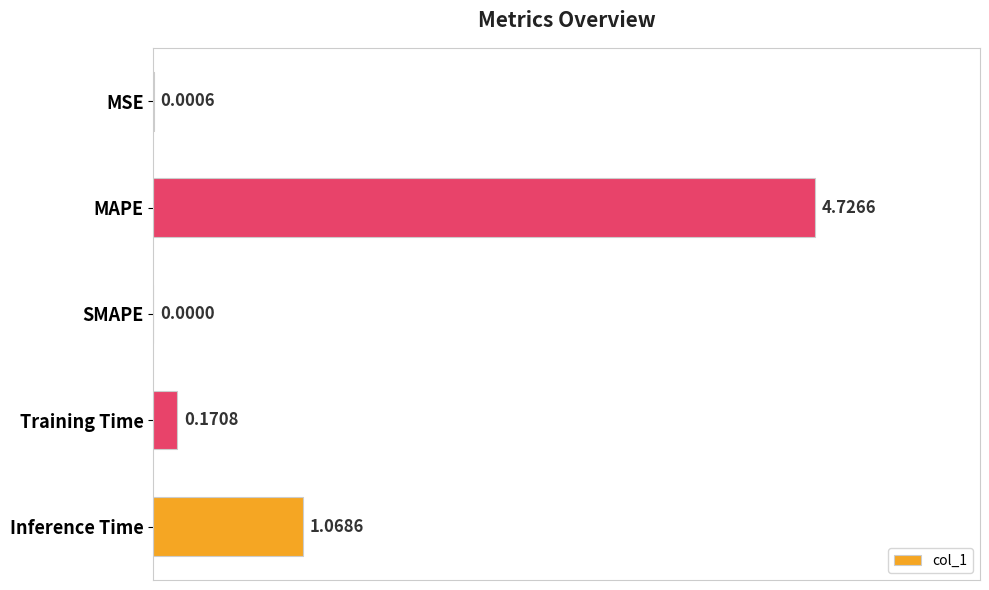

Where is the data nearest to the value 2?

Inference Time